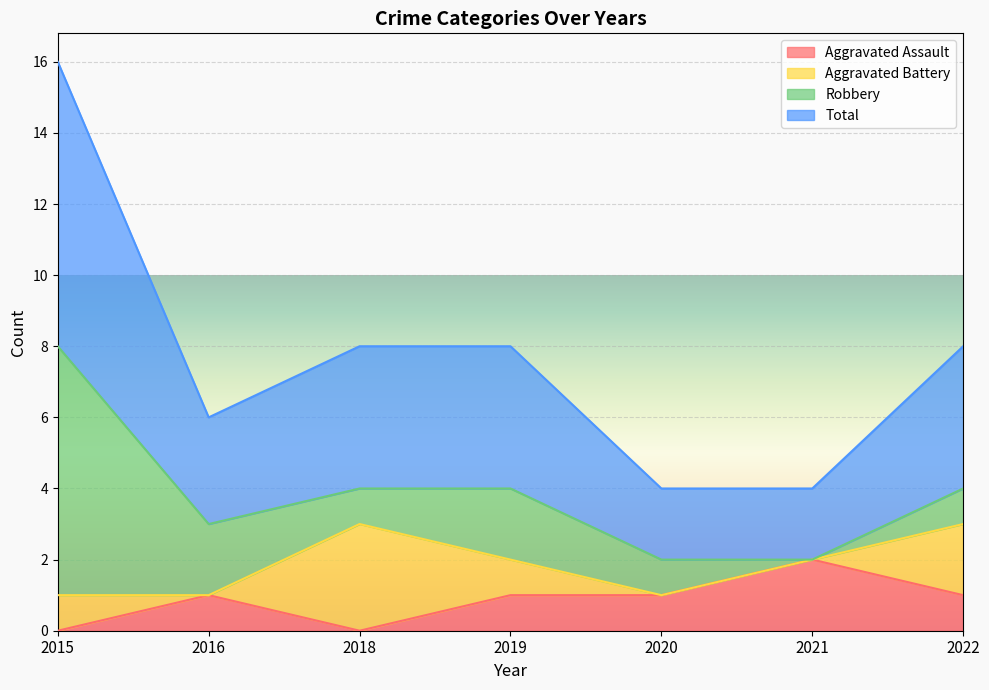

Which has a higher value, 2015 or 2019?

2019